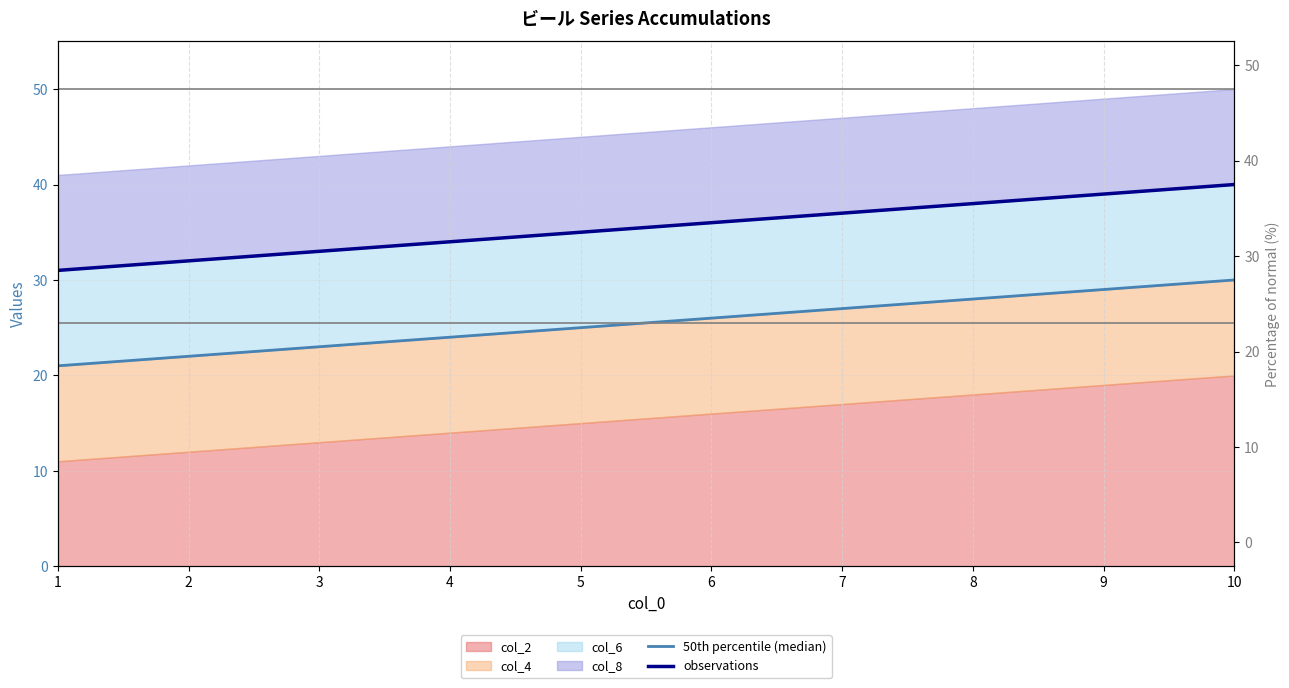

What is the difference between the observations values at 1 and 5?

4